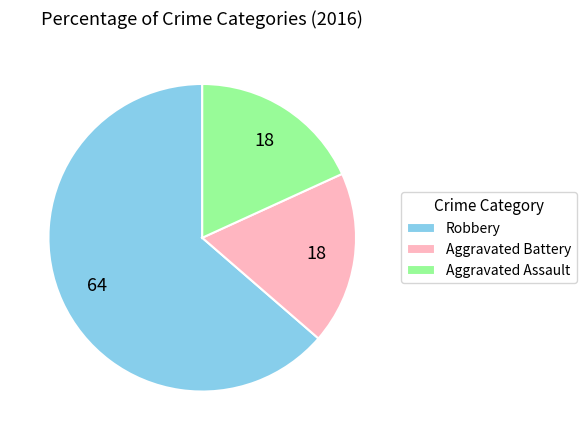

True or false: Aggravated Battery accounts for 32% of the total.

False